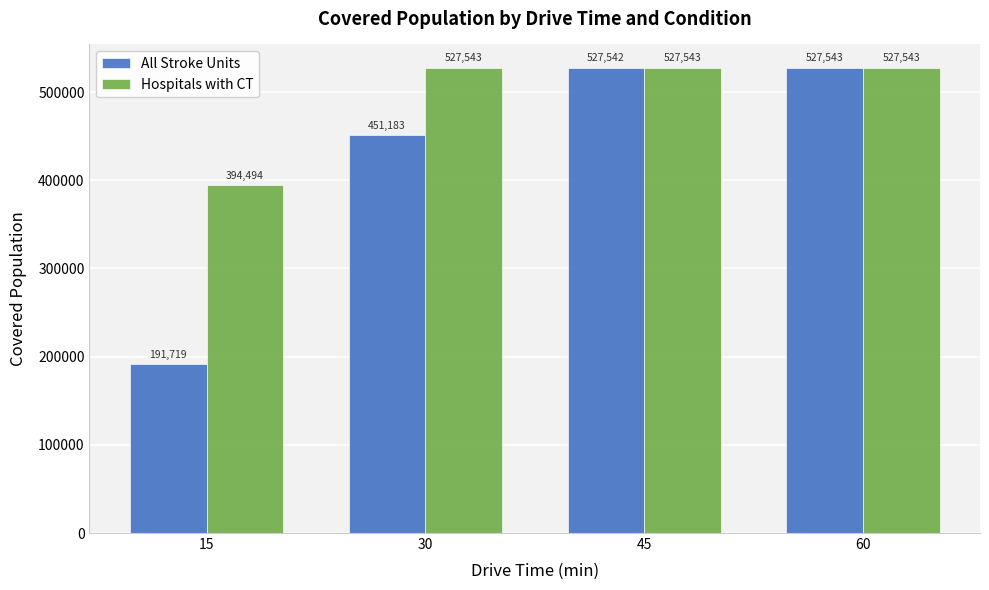

What is the difference between the maximum and minimum values in the Hospitals with CT series?

133049